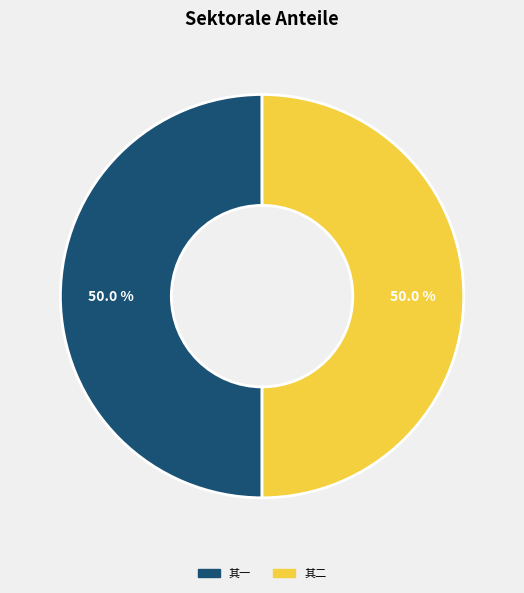

Count the number of slices in the pie.

2